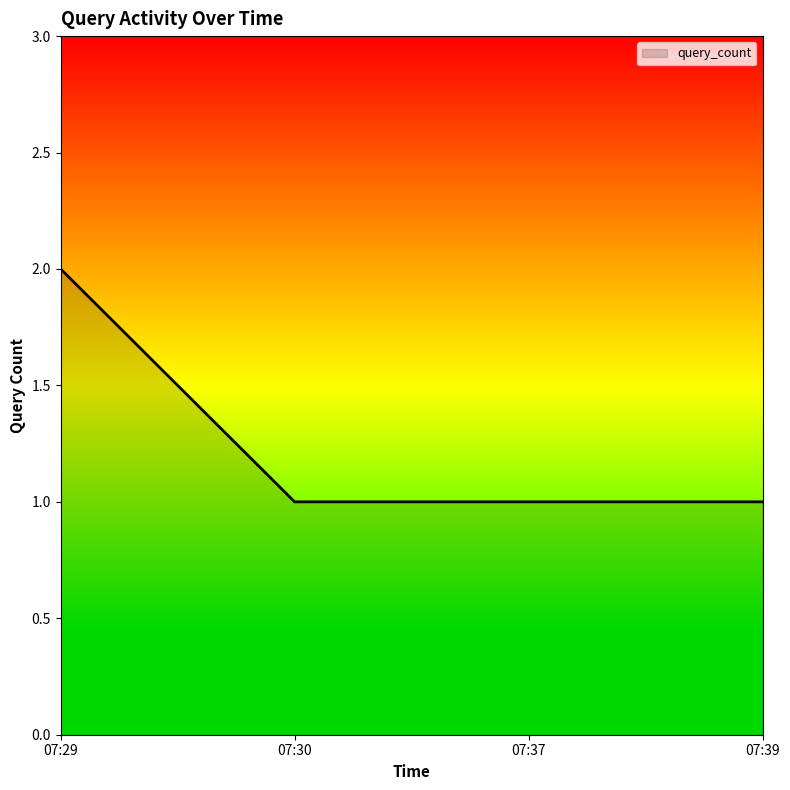

What value does the data have at 07:39?

1